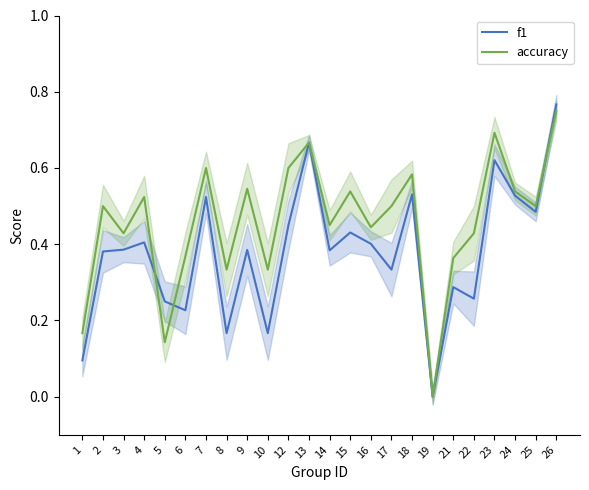

What is the sum of the accuracy values at 26 and 12?

1.4